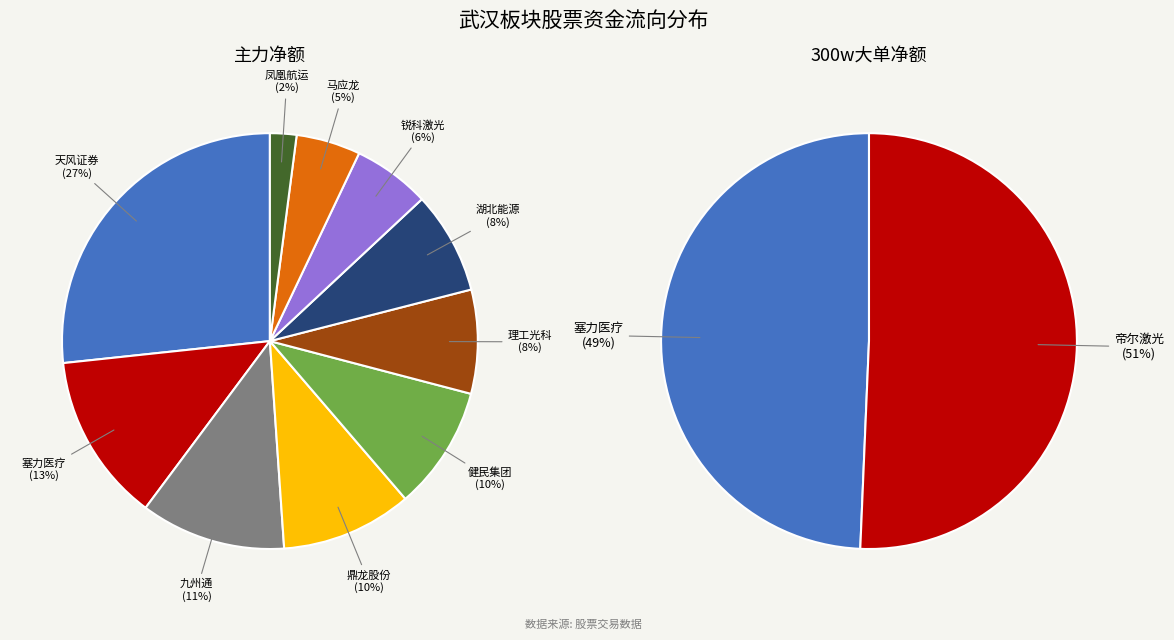

Is there any slice that represents more than half of the pie?

Yes